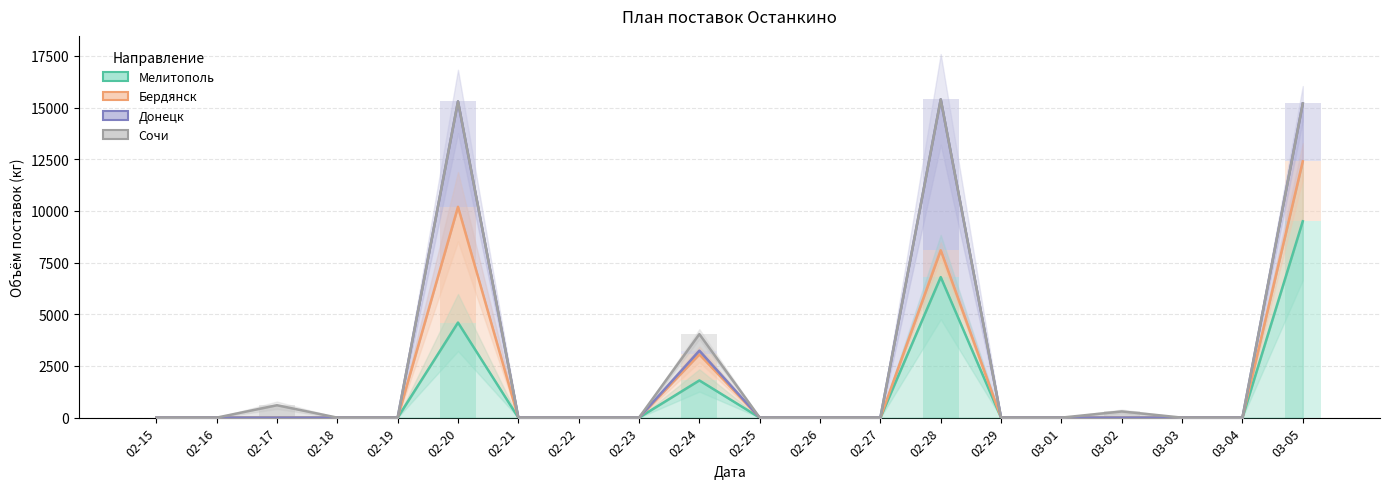

What is the label of the 11th bar from the right?

02-24